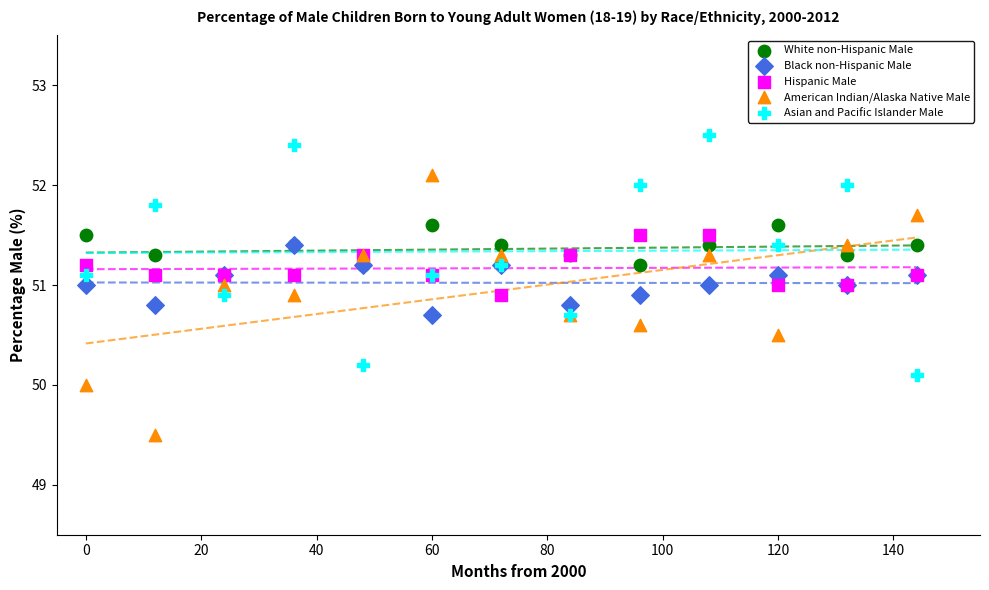

Which series has the largest Y range (max minus min)?

American Indian/Alaska Native Male